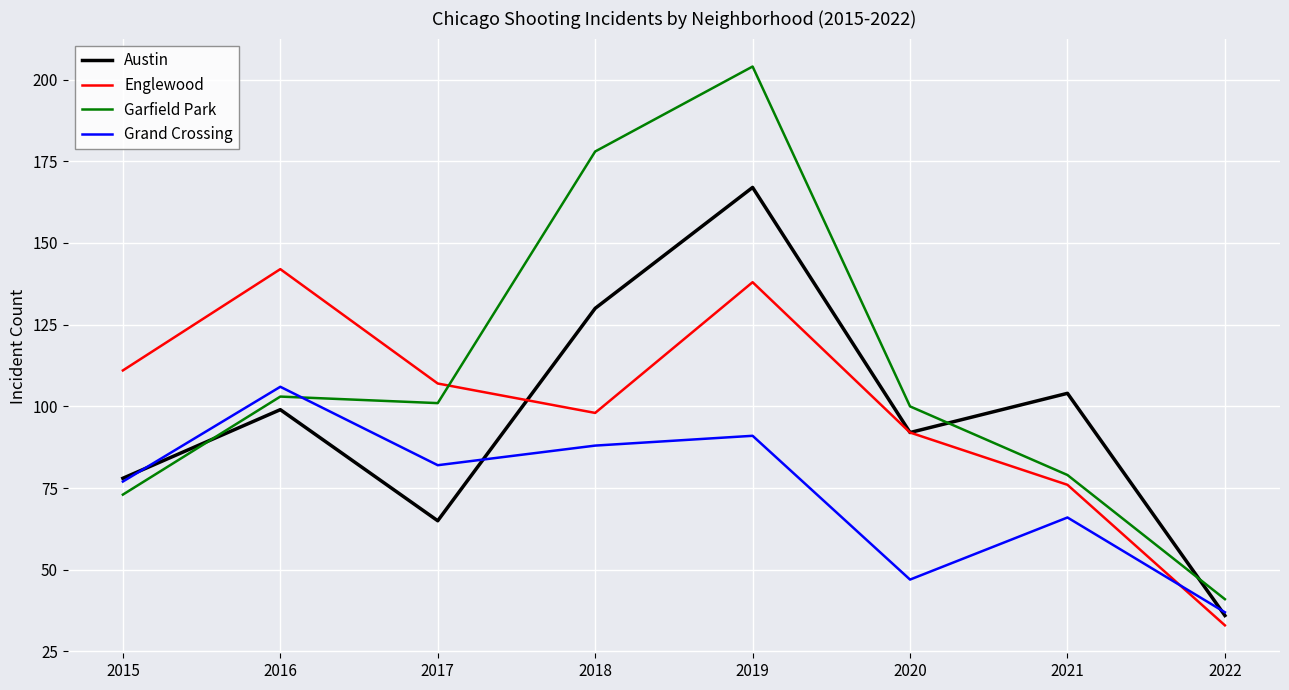

Which label corresponds to the largest value in the chart?

2019